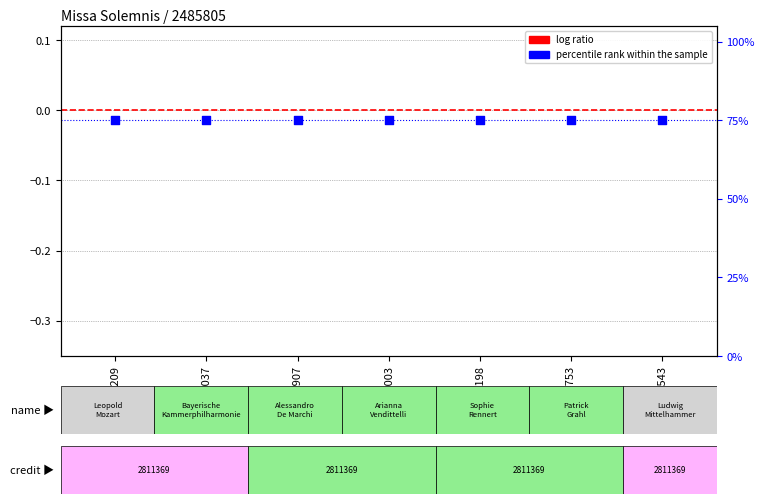

Which series reaches the maximum Y coordinate?

percentile rank within the sample